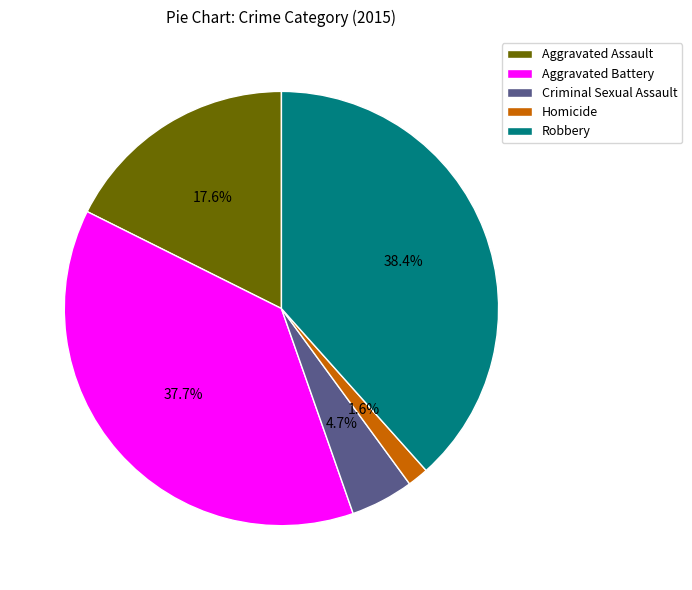

Do Aggravated Assault and Aggravated Battery together represent more than half of the pie?

Yes